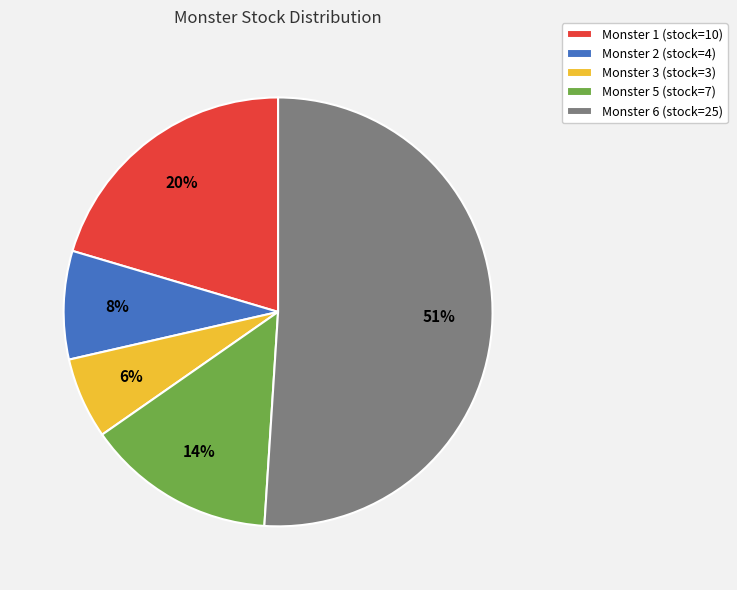

Which slice is the largest?

Monster 6